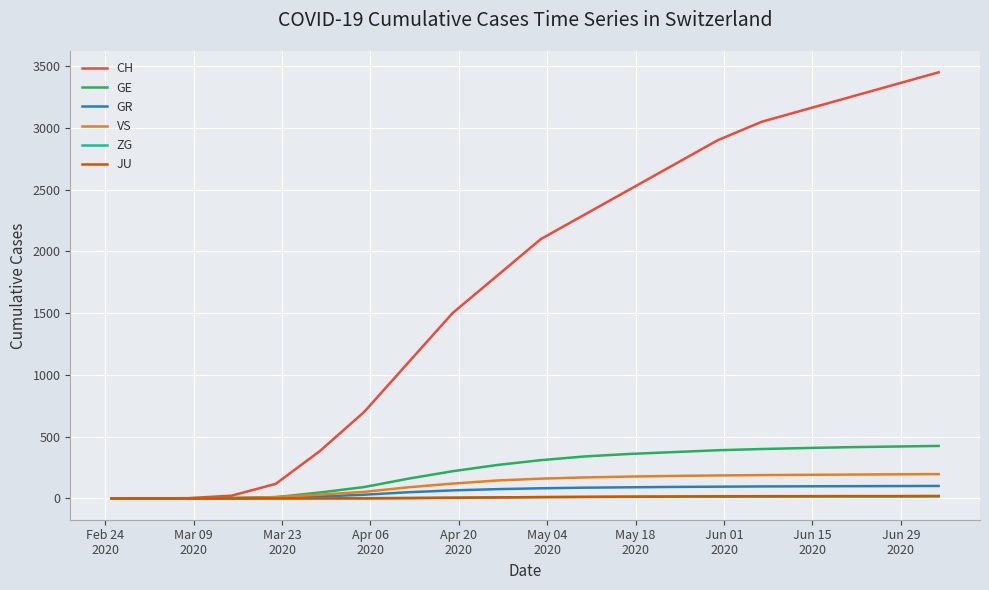

Is this an area chart (filled region under the line)?

No